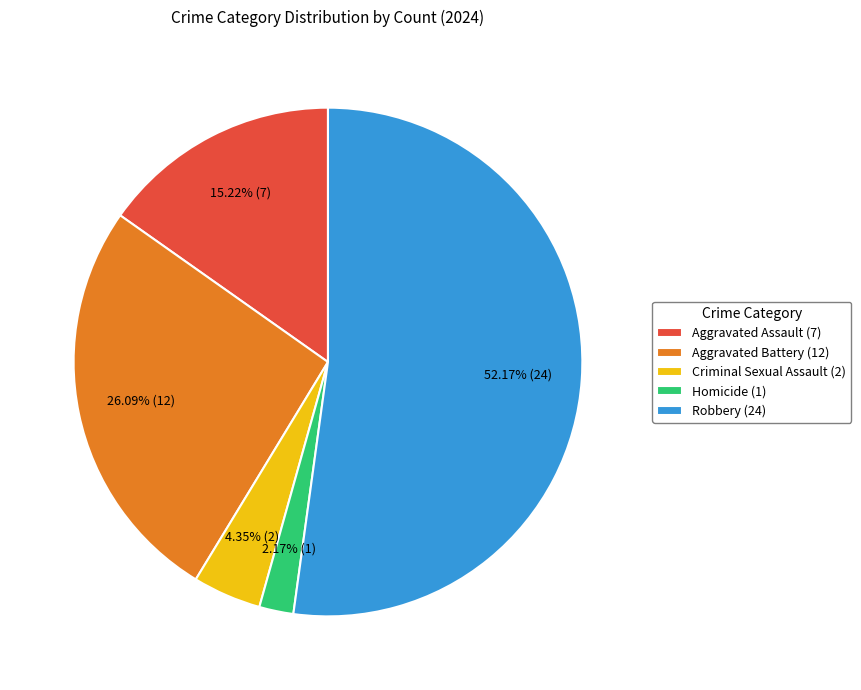

Rank the categories by value from lowest to highest.

Homicide, Criminal Sexual Assault, Aggravated Assault, Aggravated Battery, Robbery